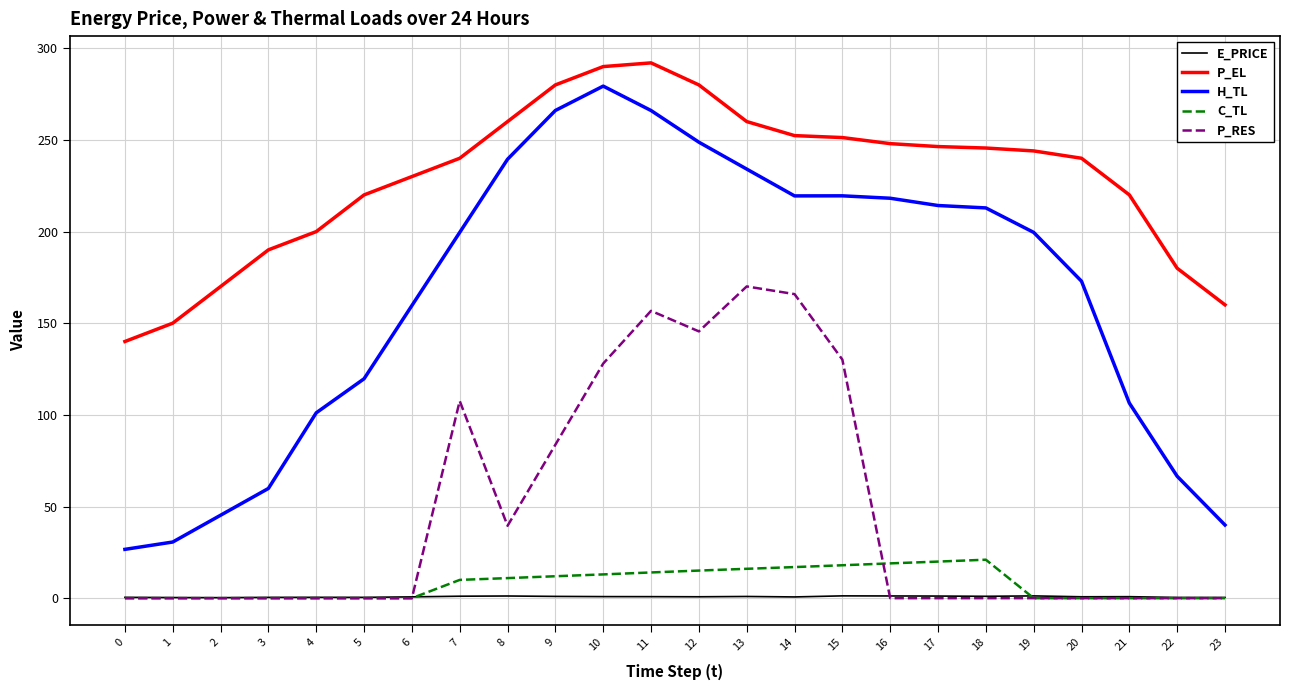

What is the total value across all series at 10?

711.2